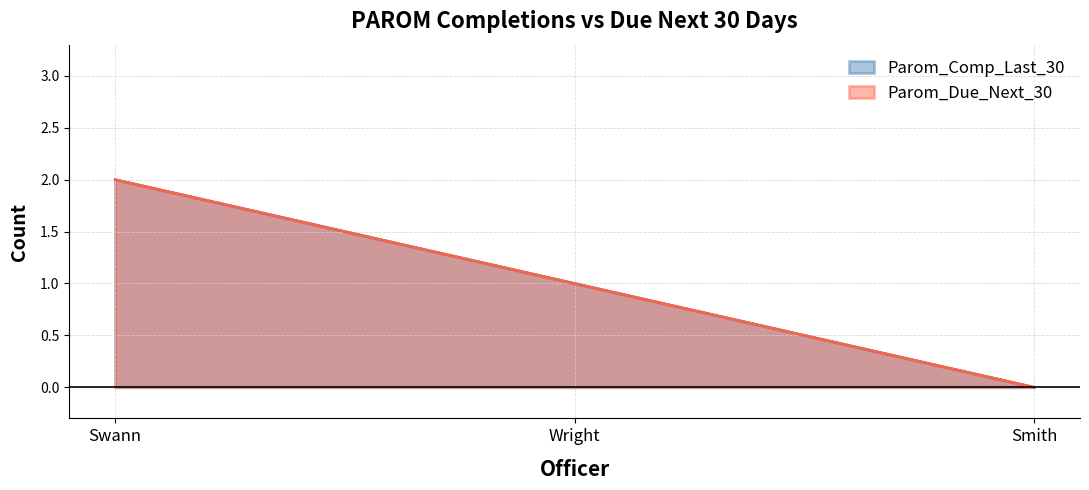

Is it true that Parom_Due_Next_30 equals 1 at Smith?

False